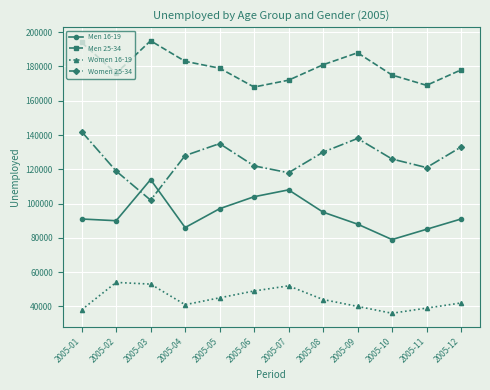

Does the chart display data point markers on the line(s)?

Yes